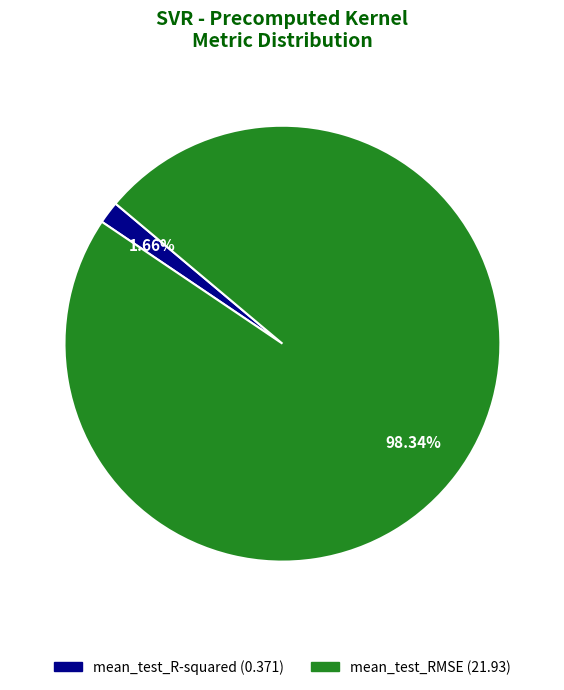

Which category has the smallest portion of the pie?

mean_test_R-squared